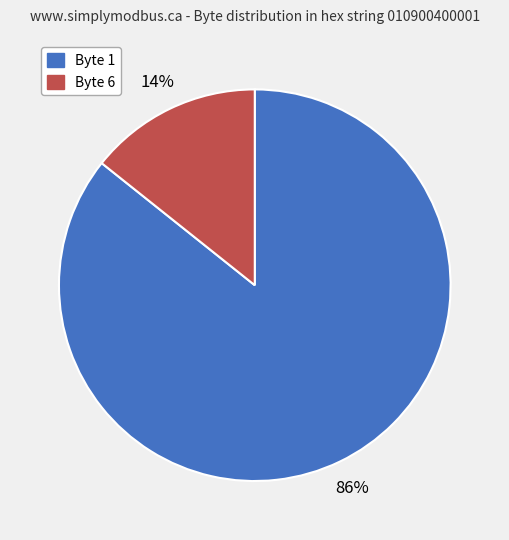

True or false: Byte 1 accounts for 99% of the total.

False